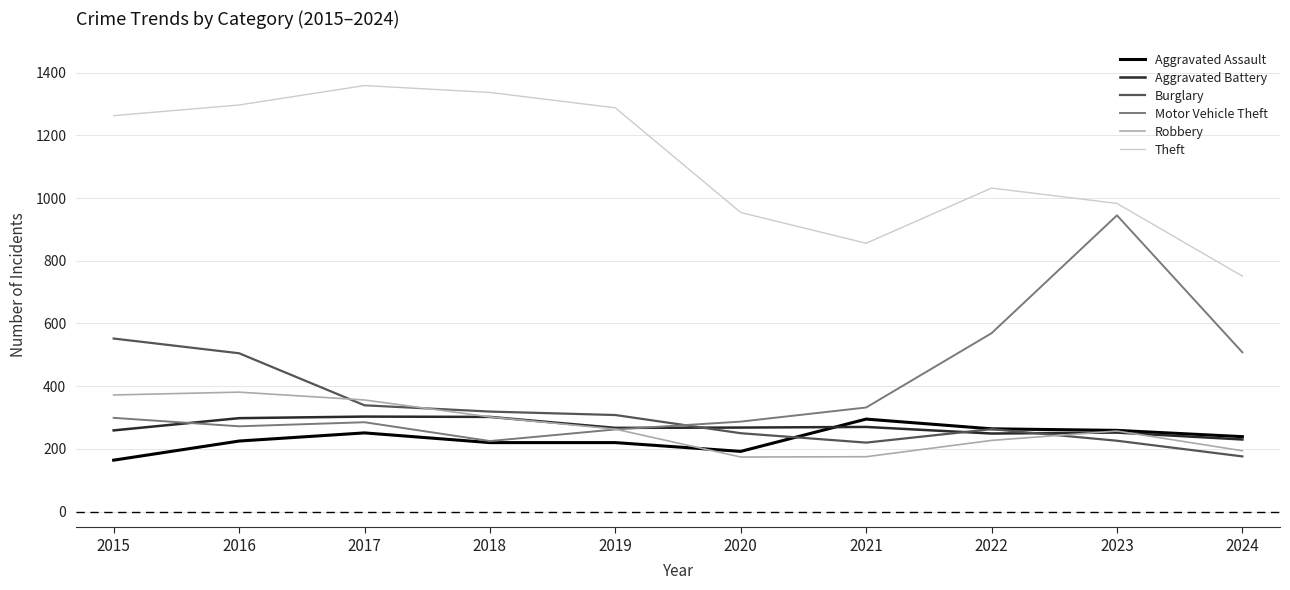

Where do Robbery and Burglary first cross each other?

2016 and 2017